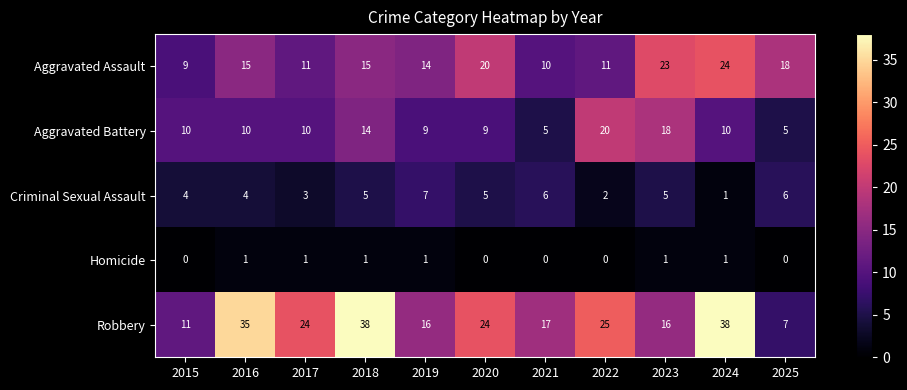

Which series changed the most between 2016 and 2019?

Robbery